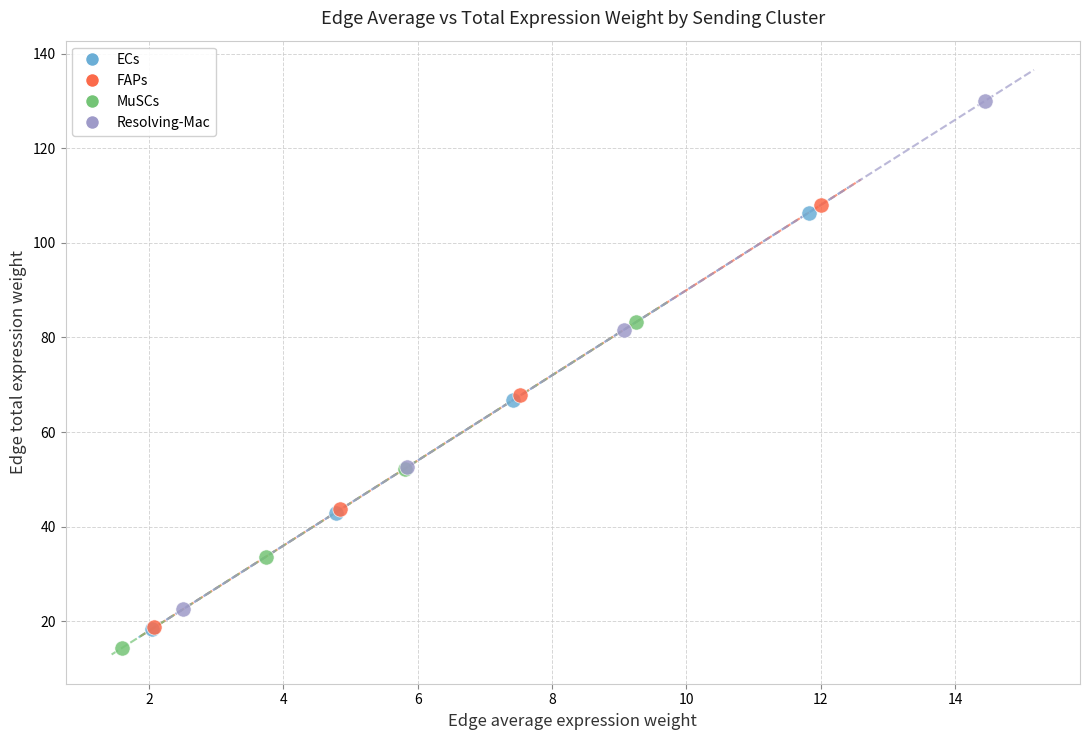

Which series has the widest spread of Y values?

Resolving-Mac